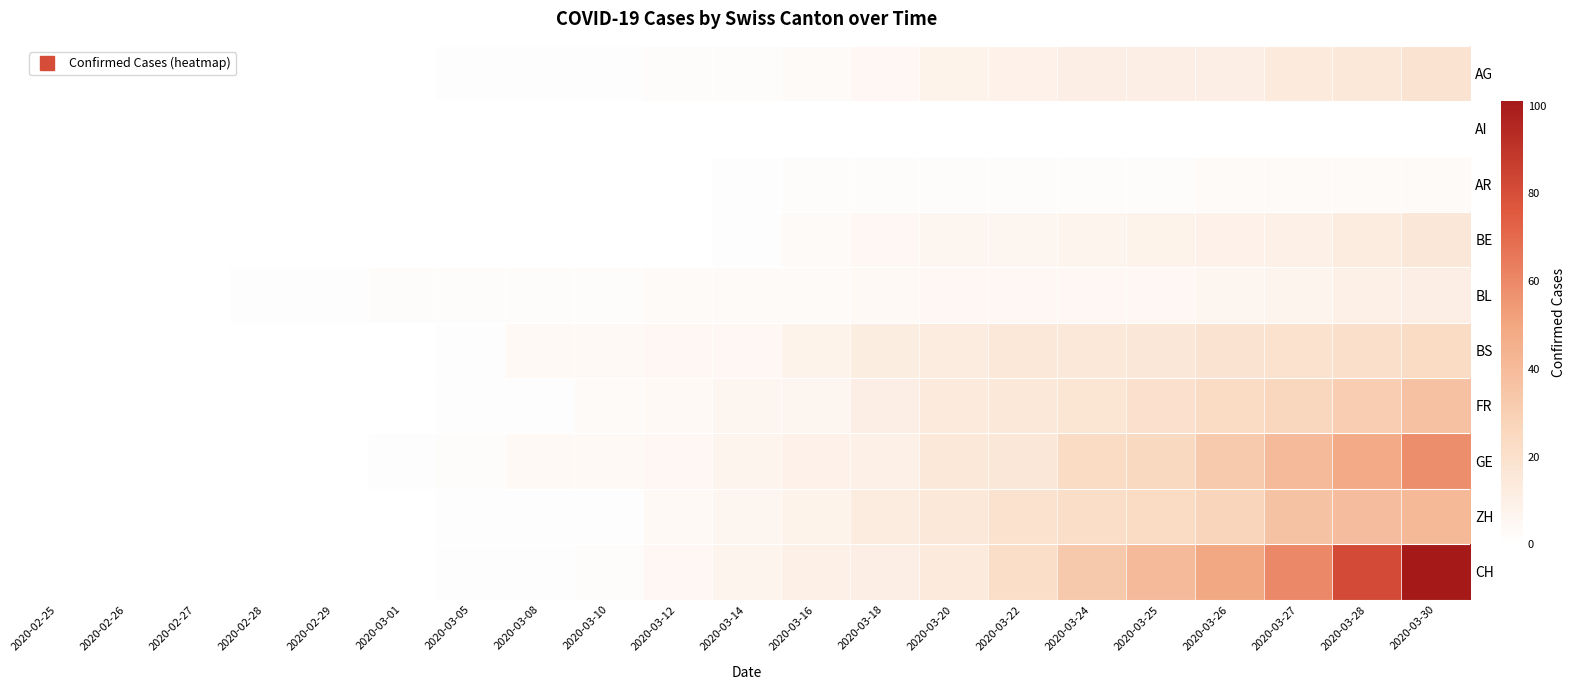

Reading left to right, extract all data points from this chart.

AG: 2020-02-25=0	2020-02-26=0	2020-02-27=0	2020-02-28=0	2020-02-29=0	2020-03-01=0	2020-03-05=1	2020-03-08=1	2020-03-10=1	2020-03-12=2	2020-03-14=2	2020-03-16=3	2020-03-18=5	2020-03-20=8	2020-03-22=9	2020-03-24=11	2020-03-25=11	2020-03-26=11	2020-03-27=14	2020-03-28=15	2020-03-30=18
AI: 2020-02-25=0	2020-02-26=0	2020-02-27=0	2020-02-28=0	2020-02-29=0	2020-03-01=0	2020-03-05=0	2020-03-08=0	2020-03-10=0	2020-03-12=0	2020-03-14=0	2020-03-16=0	2020-03-18=0	2020-03-20=0	2020-03-22=0	2020-03-24=0	2020-03-25=0	2020-03-26=0	2020-03-27=0	2020-03-28=0	2020-03-30=0
AR: 2020-02-25=0	2020-02-26=0	2020-02-27=0	2020-02-28=0	2020-02-29=0	2020-03-01=0	2020-03-05=0	2020-03-08=0	2020-03-10=0	2020-03-12=0	2020-03-14=1	2020-03-16=2	2020-03-18=2	2020-03-20=2	2020-03-22=2	2020-03-24=2	2020-03-25=2	2020-03-26=3	2020-03-27=3	2020-03-28=3	2020-03-30=3
BE: 2020-02-25=0	2020-02-26=0	2020-02-27=0	2020-02-28=0	2020-02-29=0	2020-03-01=0	2020-03-05=0	2020-03-08=0	2020-03-10=0	2020-03-12=0	2020-03-14=1	2020-03-16=3	2020-03-18=5	2020-03-20=6	2020-03-22=6	2020-03-24=7	2020-03-25=8	2020-03-26=9	2020-03-27=10	2020-03-28=13	2020-03-30=16
BL: 2020-02-25=0	2020-02-26=0	2020-02-27=0	2020-02-28=1	2020-02-29=1	2020-03-01=2	2020-03-05=2	2020-03-08=2	2020-03-10=2	2020-03-12=3	2020-03-14=3	2020-03-16=3	2020-03-18=4	2020-03-20=5	2020-03-22=5	2020-03-24=5	2020-03-25=5	2020-03-26=6	2020-03-27=7	2020-03-28=10	2020-03-30=11
BS: 2020-02-25=0	2020-02-26=0	2020-02-27=0	2020-02-28=0	2020-02-29=0	2020-03-01=0	2020-03-05=1	2020-03-08=4	2020-03-10=4	2020-03-12=5	2020-03-14=5	2020-03-16=8	2020-03-18=12	2020-03-20=13	2020-03-22=15	2020-03-24=15	2020-03-25=16	2020-03-26=18	2020-03-27=19	2020-03-28=21	2020-03-30=24
FR: 2020-02-25=0	2020-02-26=0	2020-02-27=0	2020-02-28=0	2020-02-29=0	2020-03-01=0	2020-03-05=1	2020-03-08=1	2020-03-10=3	2020-03-12=4	2020-03-14=6	2020-03-16=6	2020-03-18=11	2020-03-20=14	2020-03-22=15	2020-03-24=17	2020-03-25=20	2020-03-26=23	2020-03-27=26	2020-03-28=31	2020-03-30=37
GE: 2020-02-25=0	2020-02-26=0	2020-02-27=0	2020-02-28=0	2020-02-29=0	2020-03-01=1	2020-03-05=2	2020-03-08=4	2020-03-10=4	2020-03-12=5	2020-03-14=7	2020-03-16=9	2020-03-18=10	2020-03-20=15	2020-03-22=16	2020-03-24=23	2020-03-25=25	2020-03-26=32	2020-03-27=40	2020-03-28=48	2020-03-30=58
ZH: 2020-02-25=0	2020-02-26=0	2020-02-27=0	2020-02-28=0	2020-02-29=0	2020-03-01=0	2020-03-05=1	2020-03-08=1	2020-03-10=1	2020-03-12=4	2020-03-14=6	2020-03-16=8	2020-03-18=13	2020-03-20=15	2020-03-22=19	2020-03-24=22	2020-03-25=24	2020-03-26=27	2020-03-27=36	2020-03-28=39	2020-03-30=41
CH: 2020-02-25=0	2020-02-26=0	2020-02-27=0	2020-02-28=0	2020-02-29=0	2020-03-01=0	2020-03-05=1	2020-03-08=1	2020-03-10=2	2020-03-12=5	2020-03-14=7	2020-03-16=10	2020-03-18=11	2020-03-20=14	2020-03-22=22	2020-03-24=33	2020-03-25=40	2020-03-26=49	2020-03-27=60	2020-03-28=81	2020-03-30=101